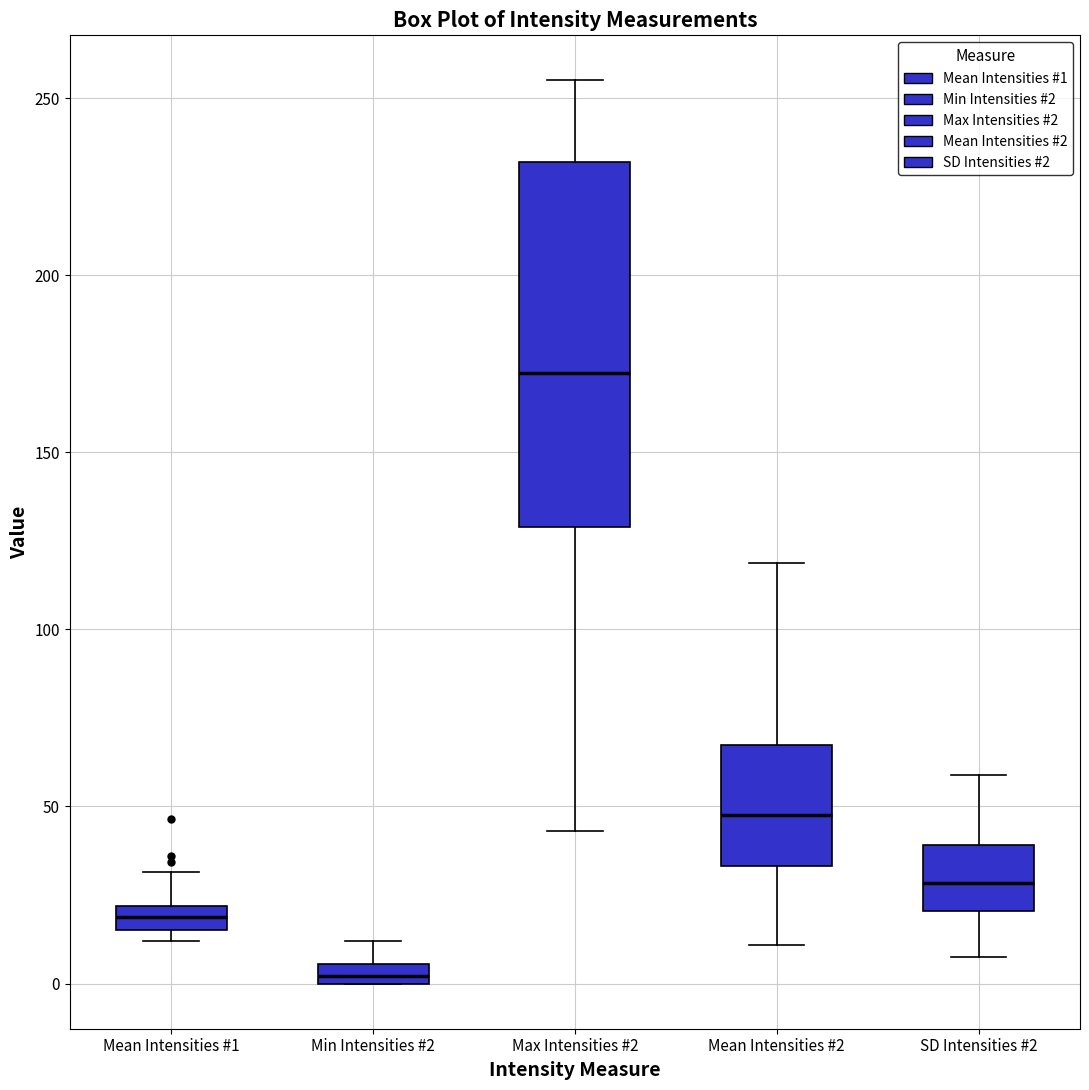

Comparing the boxes themselves (not the whiskers), which one is the tallest?

Max Intensities #2